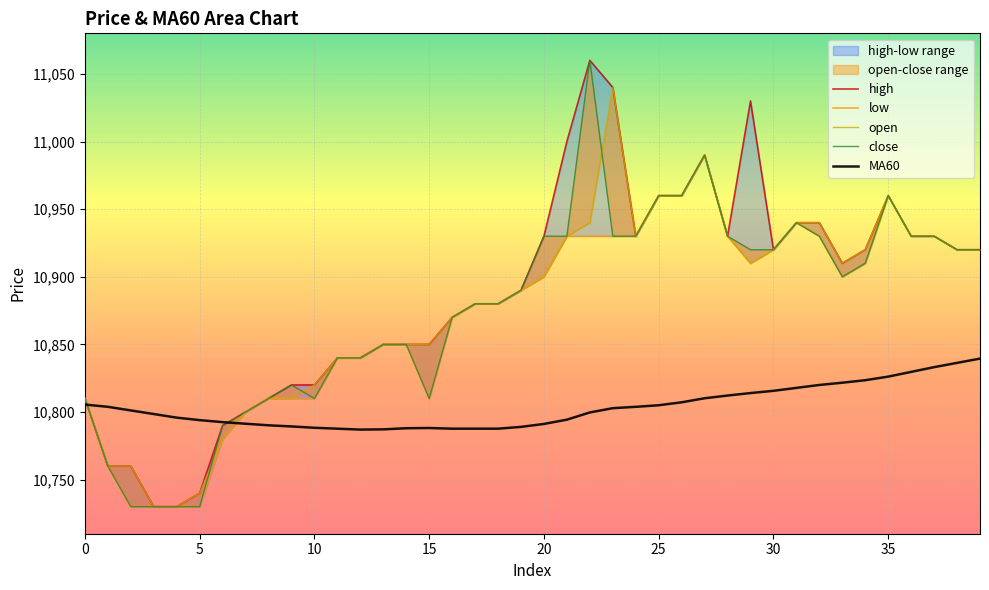

What is the value of the high point at the 10th from the left?

10820.0